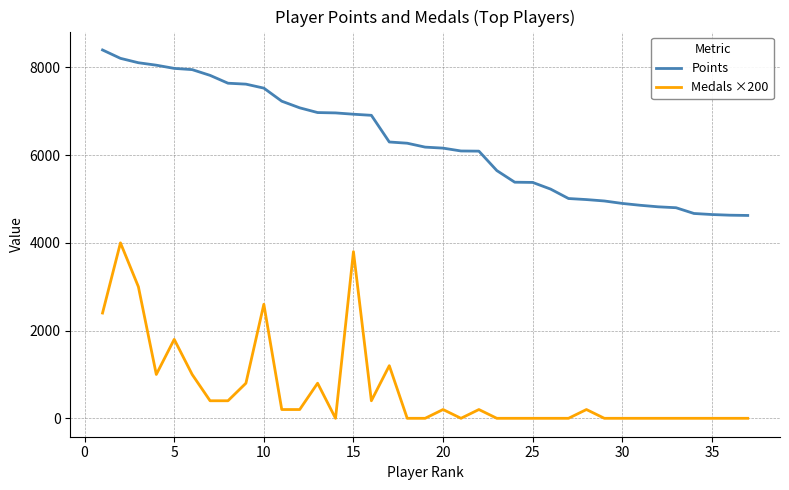

True or false: Points and Medals ×200 cross at least once.

False